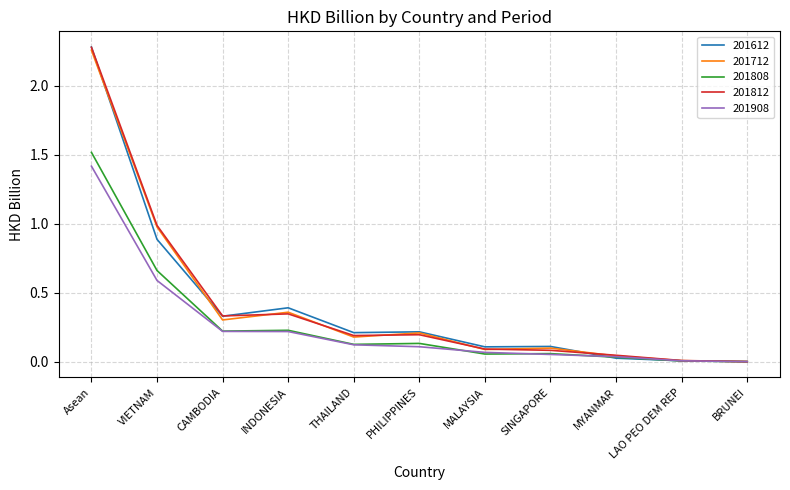

What is the total value across all series at THAILAND?

0.8